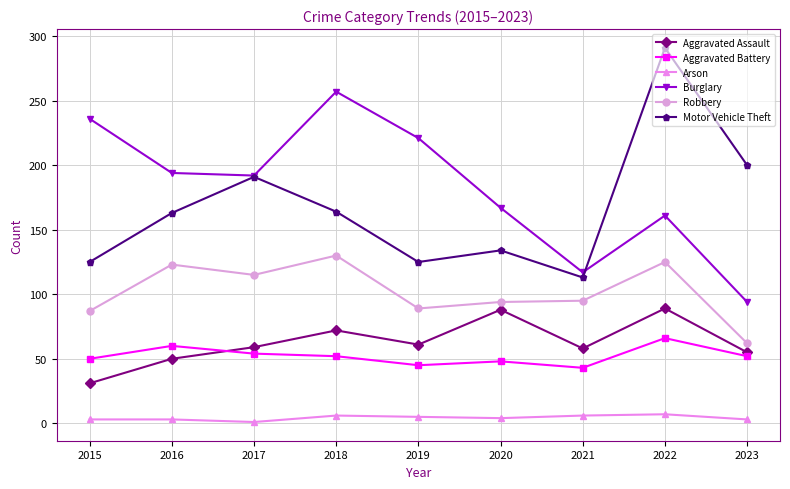

How many lines are shown in the chart?

6